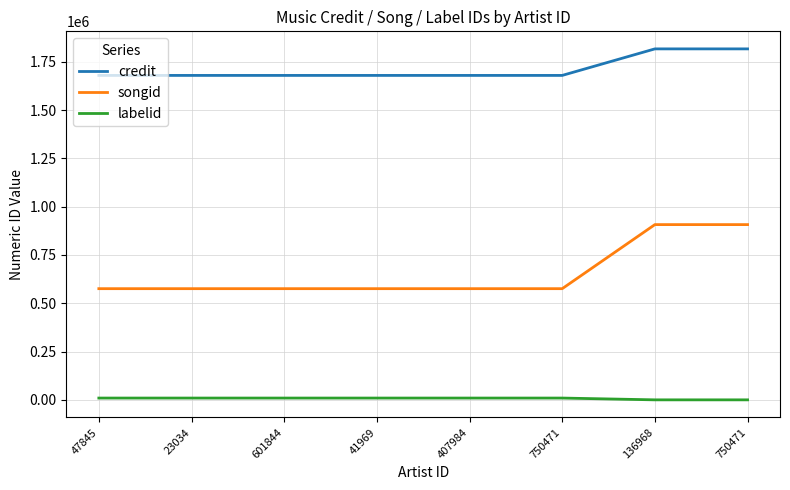

What is the difference between the highest and lowest values at 41969?

1669793